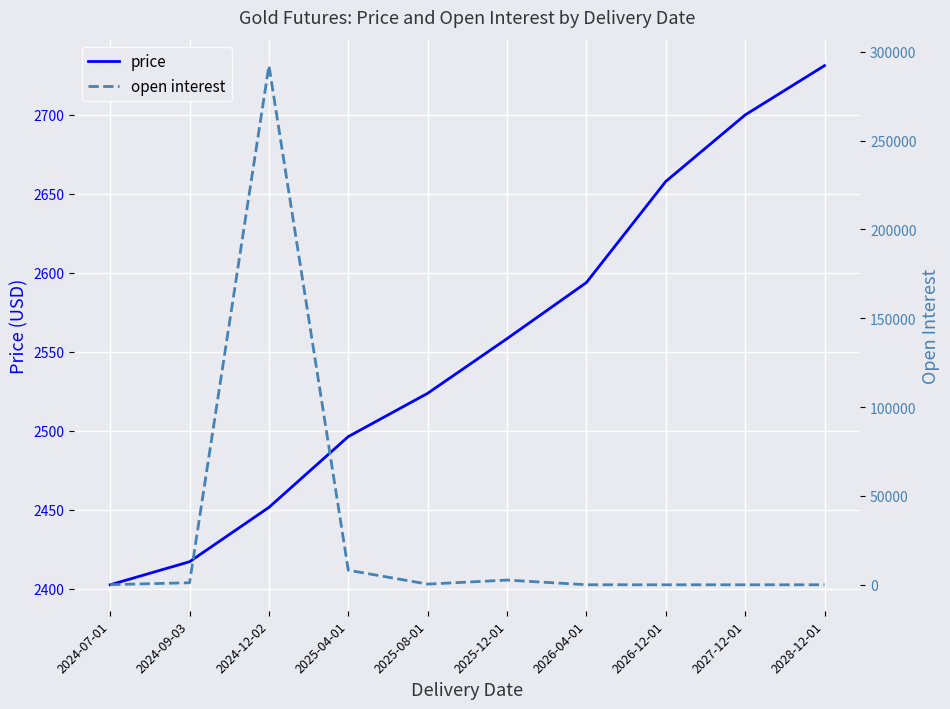

In open interest, how many points are higher than both neighbors (excluding endpoints)?

3